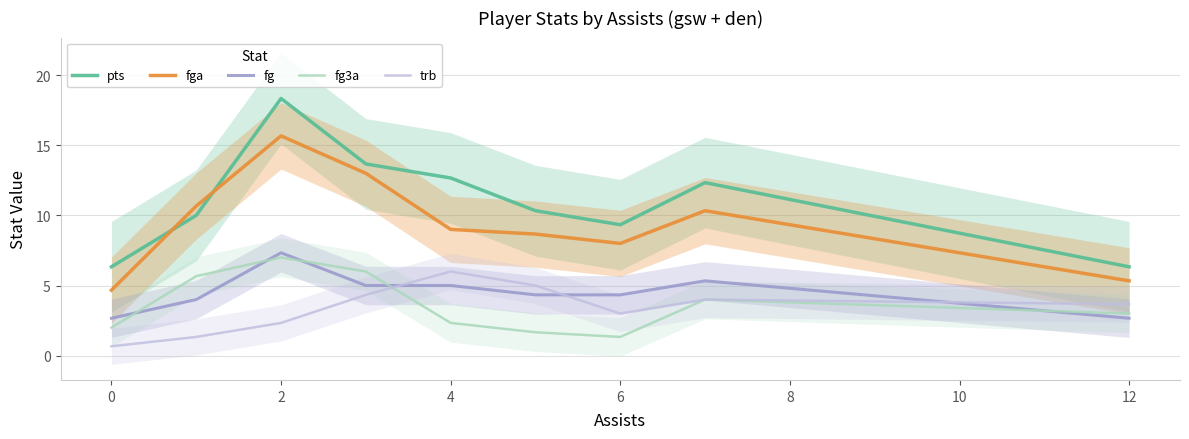

True or false: fg and pts cross at least once.

False